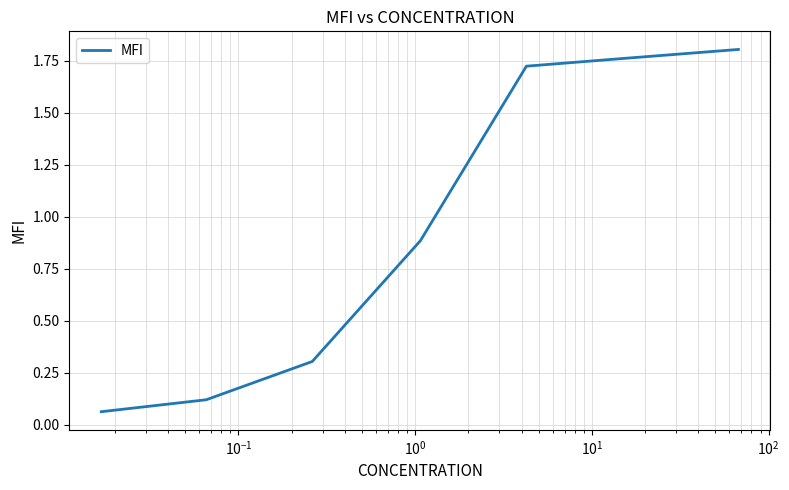

Count the number of data series in this chart.

1